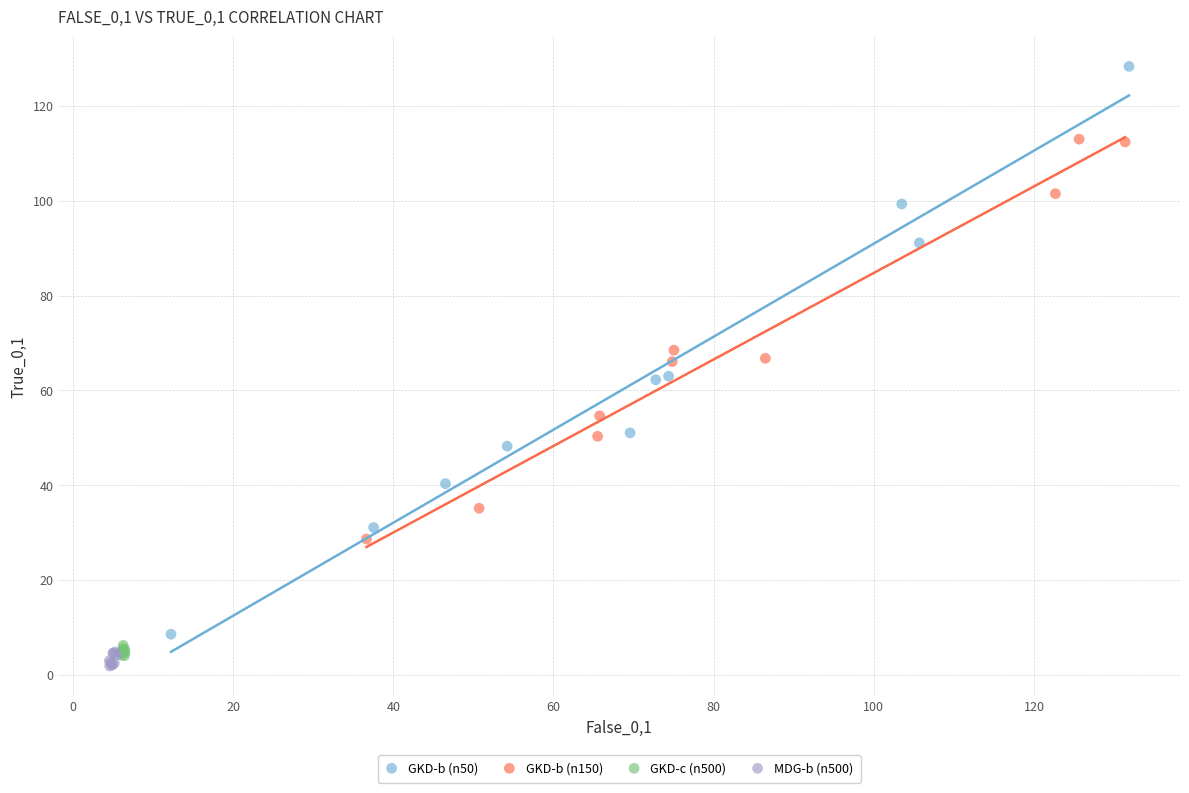

Which series contains the highest Y value?

GKD-b (n50)